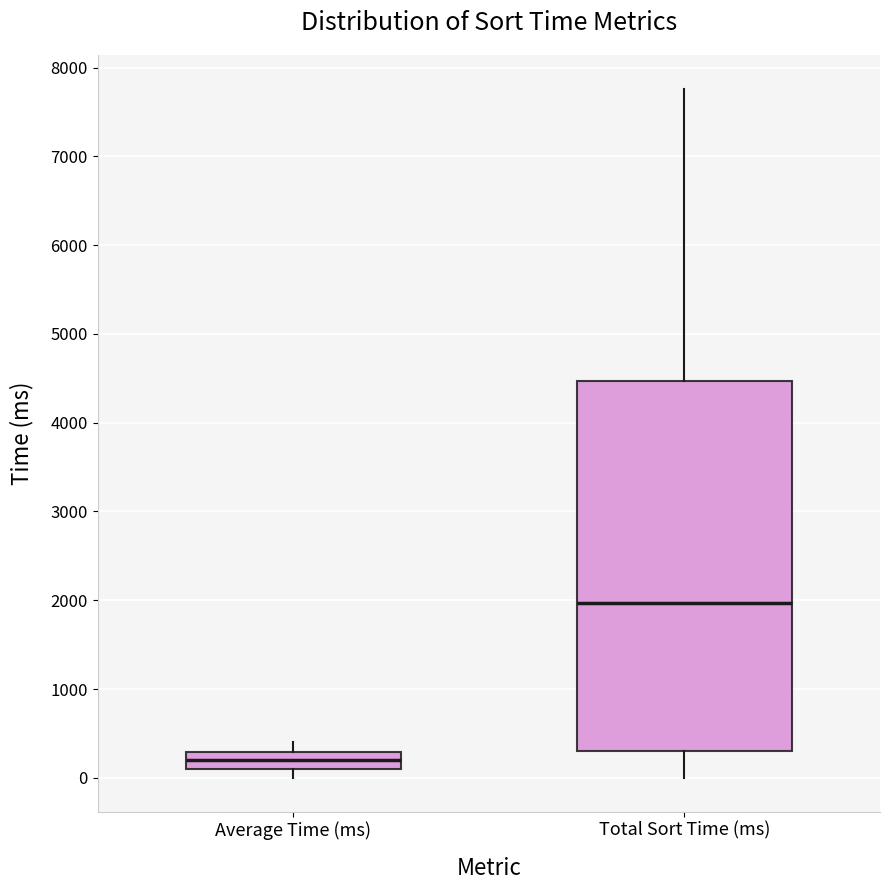

Which box's median line is the highest?

Total Sort Time (ms)